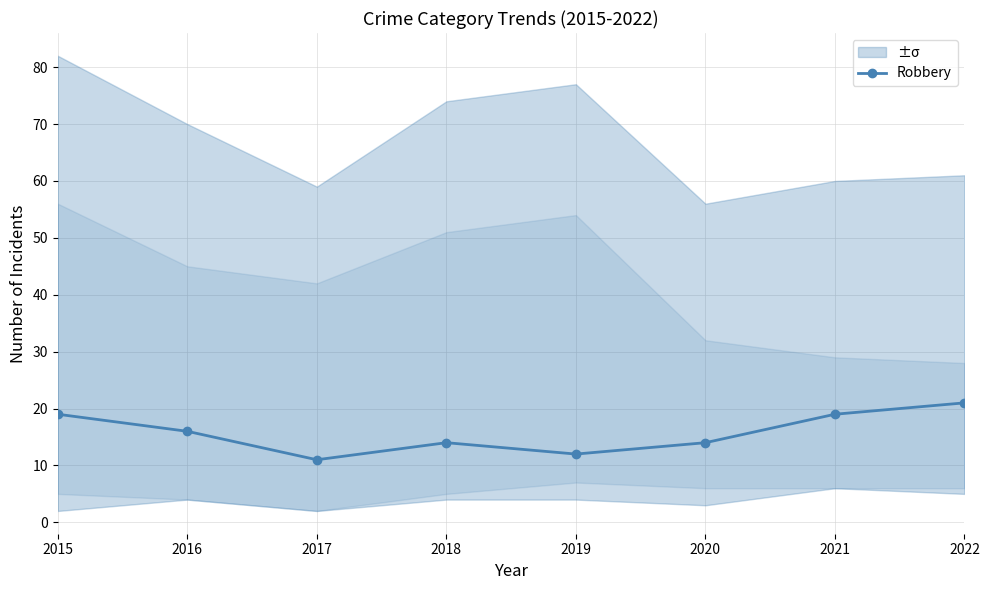

Reading left to right, extract all data points from this chart.

19	16	11	14	12	14	19	21